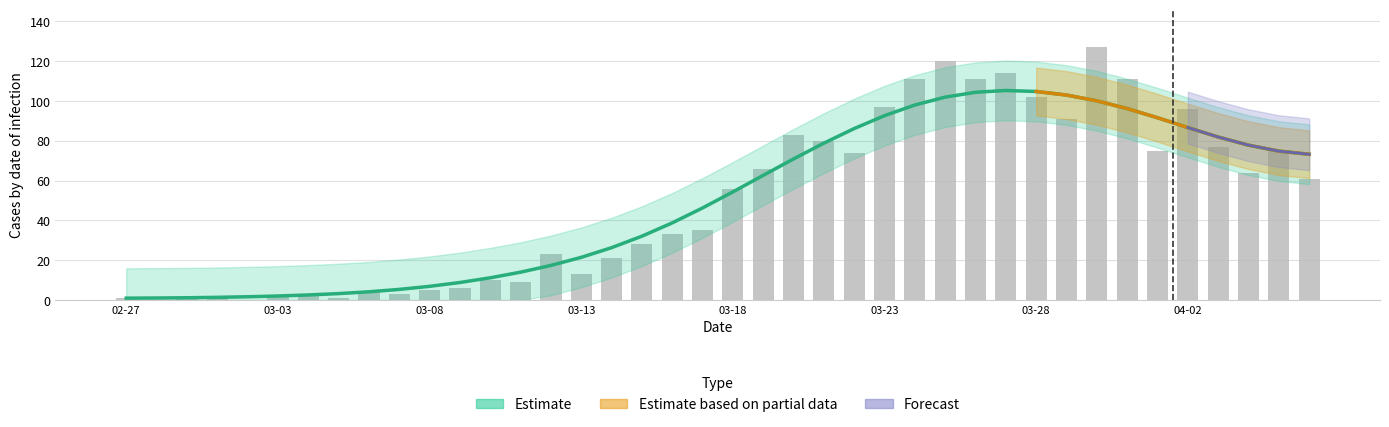

At which label does the data first exceed 56?

2020-03-19